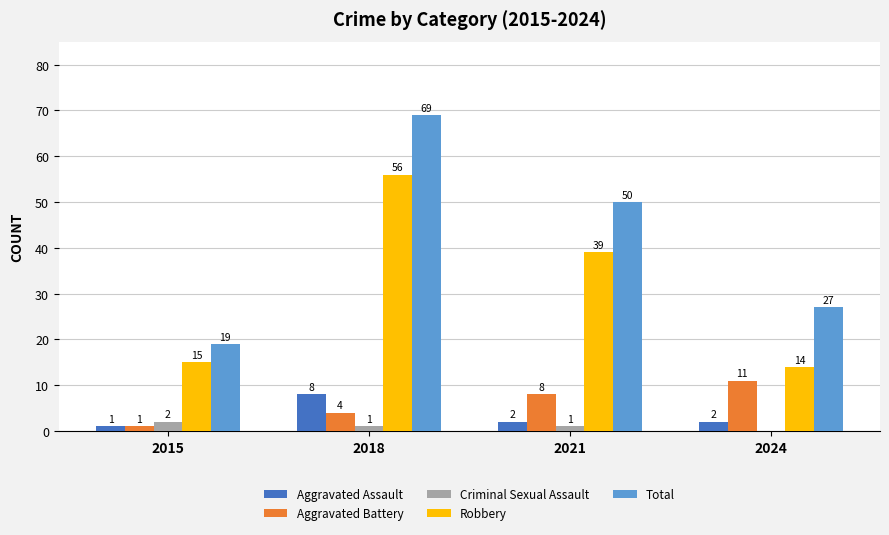

Reading left to right, list all the values displayed in this chart.

Aggravated Assault: 2015=1	2018=8	2021=2	2024=2
Aggravated Battery: 2015=1	2018=4	2021=8	2024=11
Criminal Sexual Assault: 2015=2	2018=1	2021=1	2024=0
Robbery: 2015=15	2018=56	2021=39	2024=14
Total: 2015=19	2018=69	2021=50	2024=27